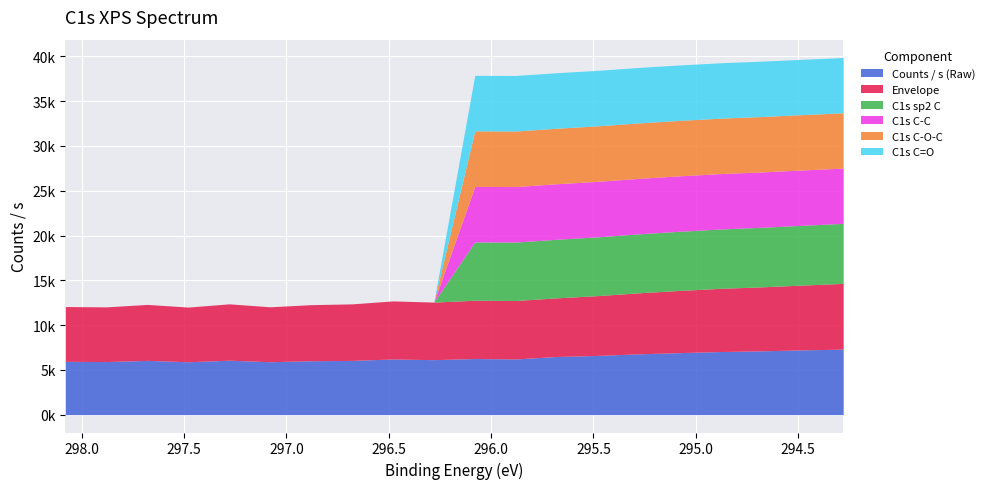

True or false: Envelope and Counts / s (Raw) cross at least once.

False